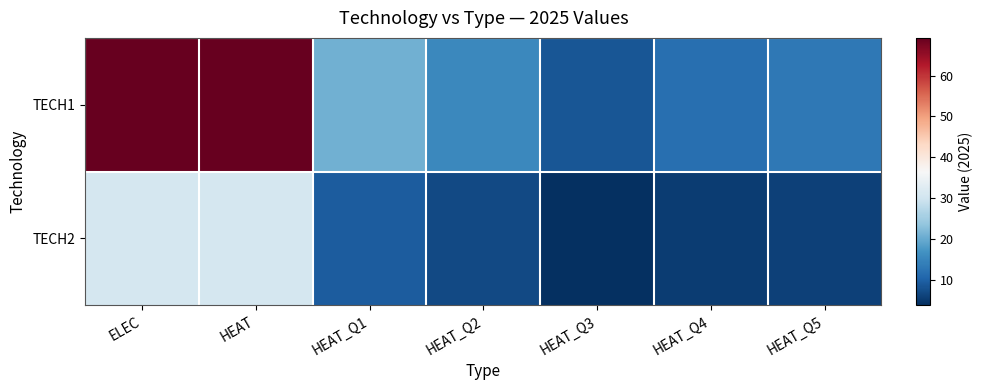

What is the total value across all series at HEAT_Q4?

17.0